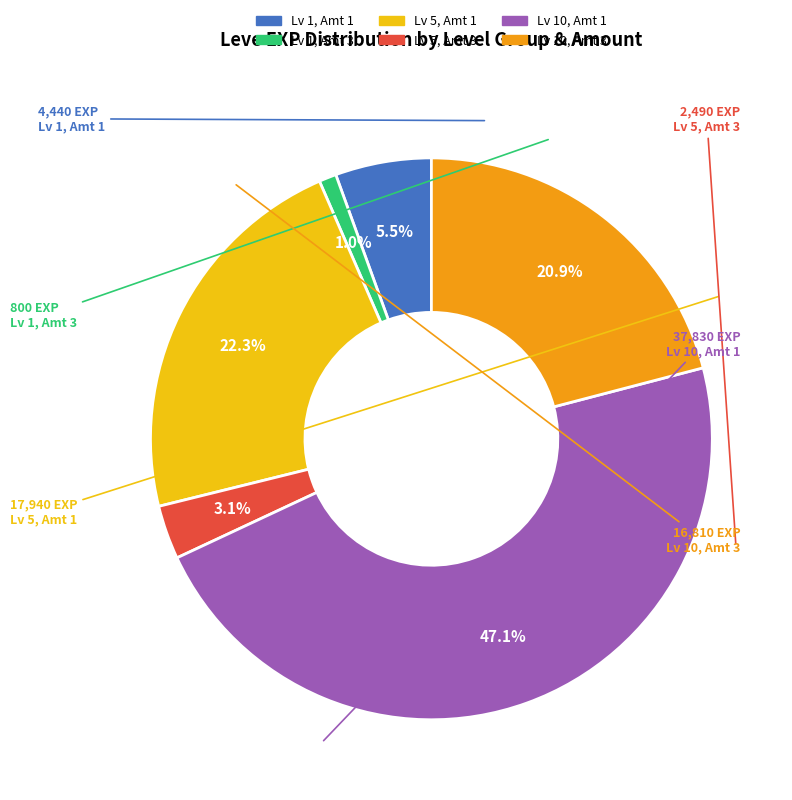

Is there a majority slice in this chart?

No